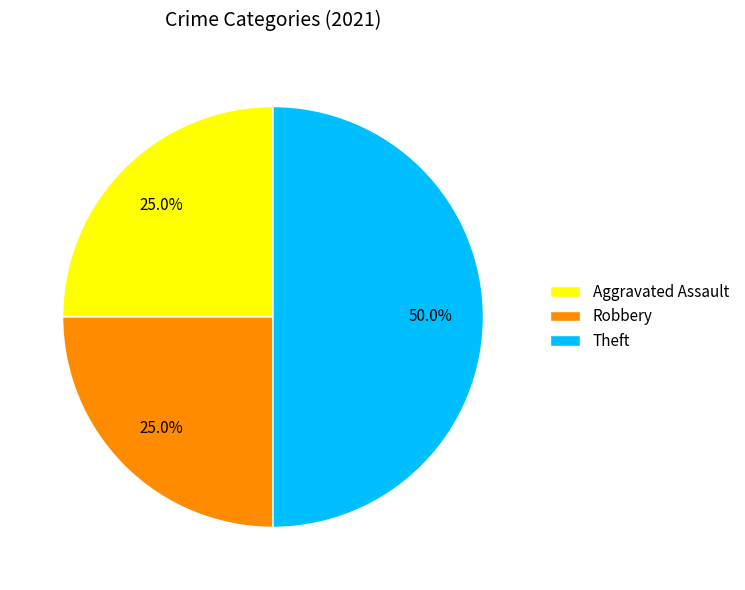

What portion of the pie excludes Aggravated Assault?

75.0%